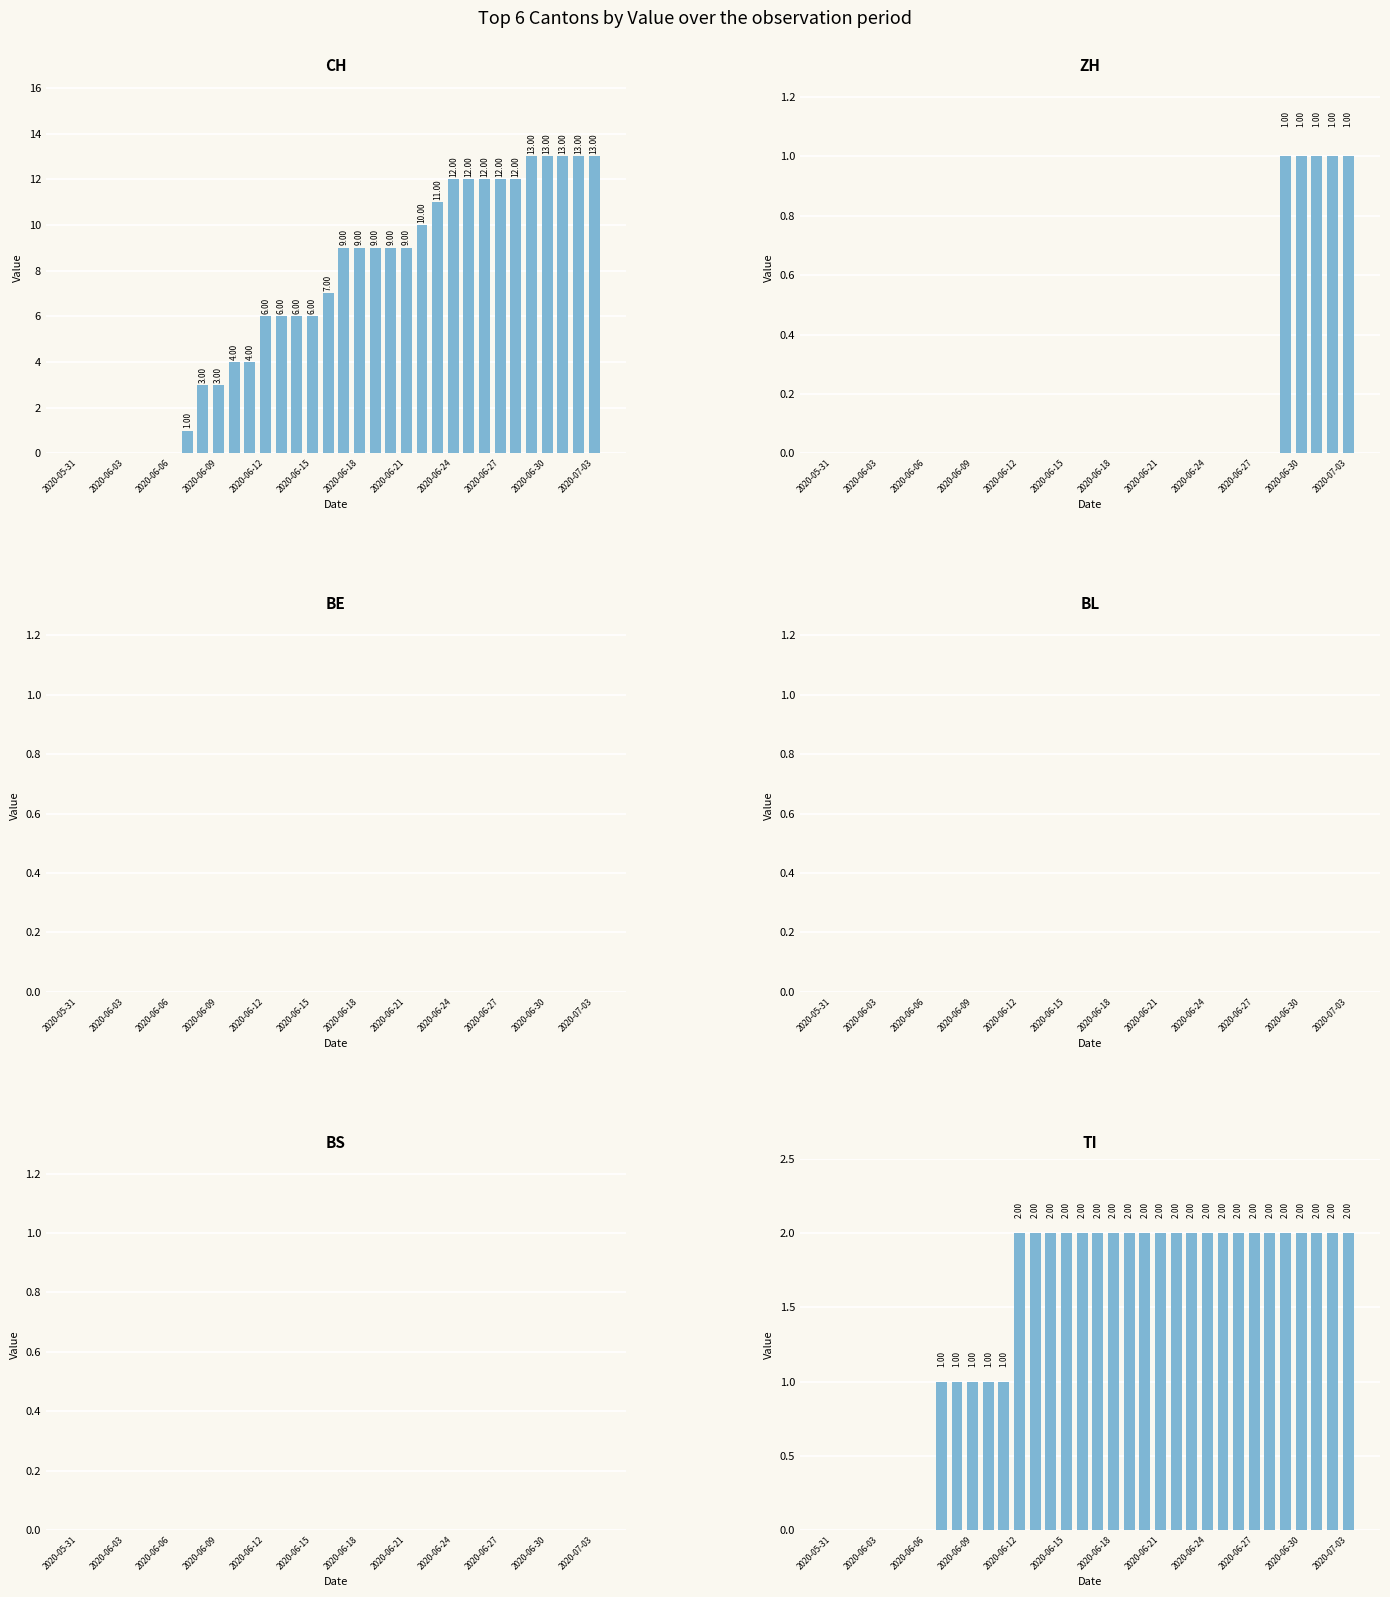

Which series changed the most between 20 and 27?

CH